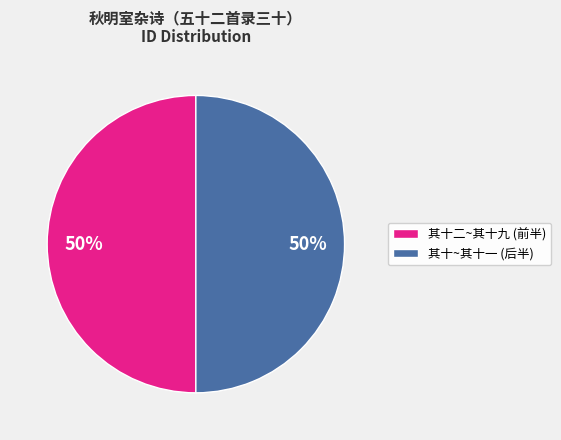

To the nearest percent, what portion does 其十~其十一 (后半) represent?

50%